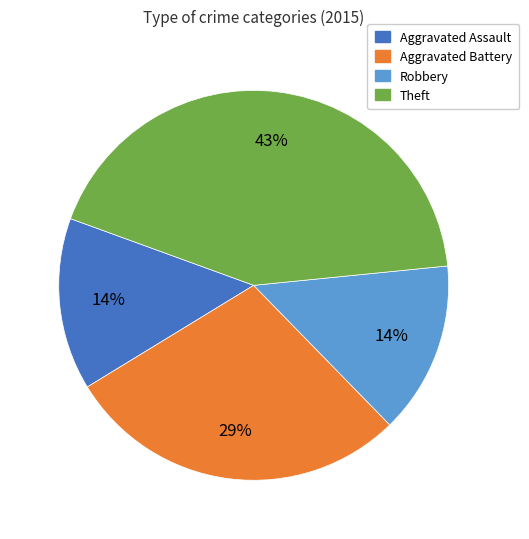

Is there any slice that represents more than half of the pie?

No